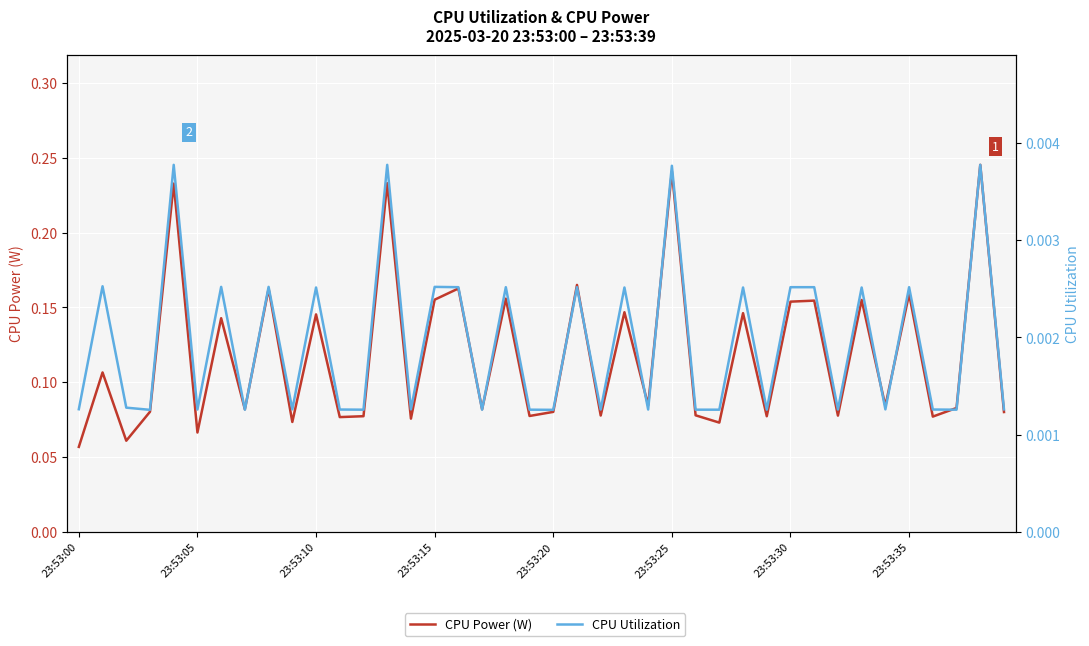

True or false: CPU Power (W) and CPU Utilization cross at least once.

False